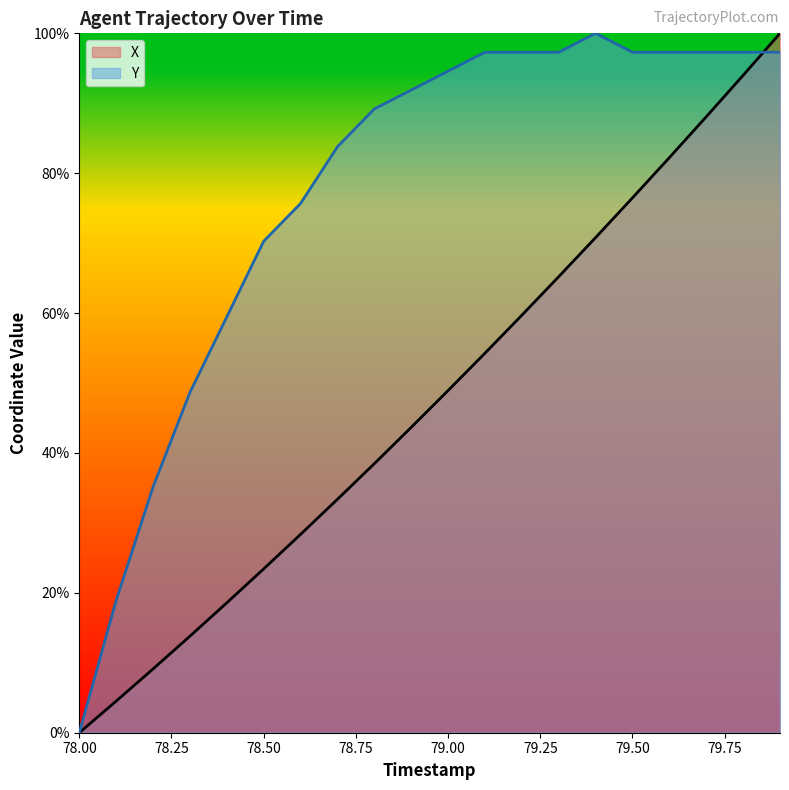

What is the highest value of the Y series?

100.0